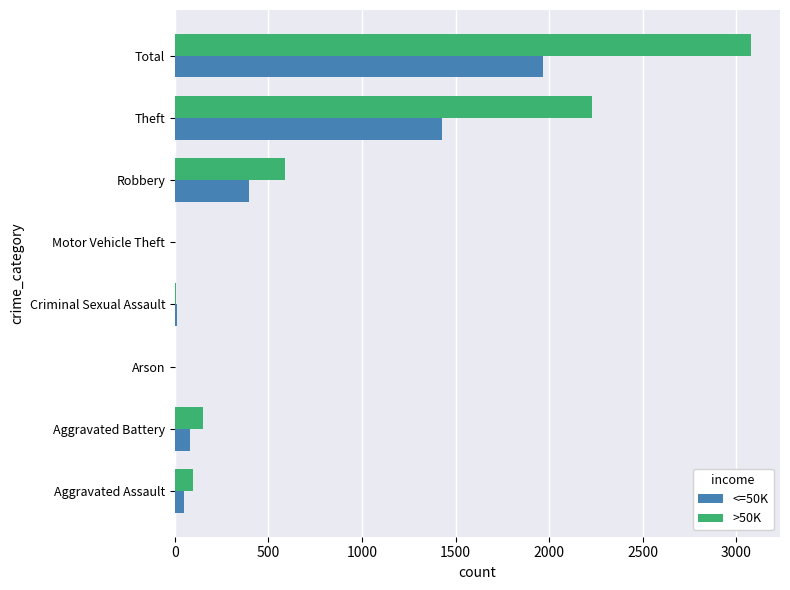

The <=50K series shows 395 at Robbery. True or false?

True